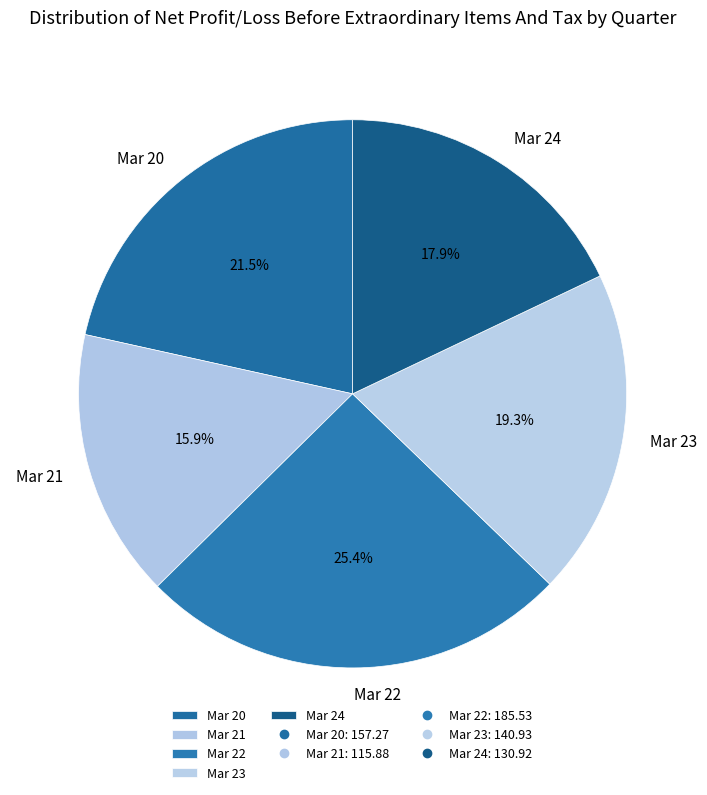

To the nearest percent, what is the combined percentage of Mar 23 and Mar 24?

37%